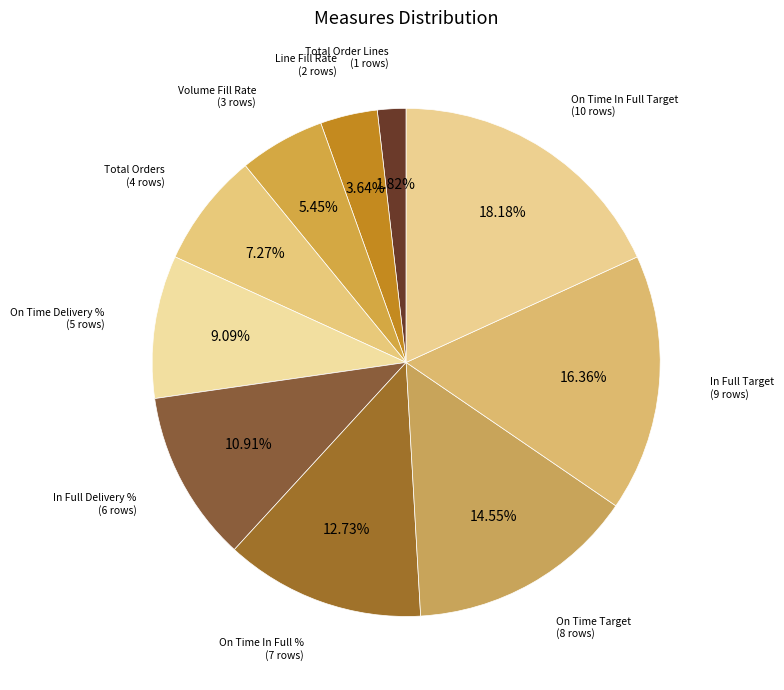

How many slices are in this pie chart?

10